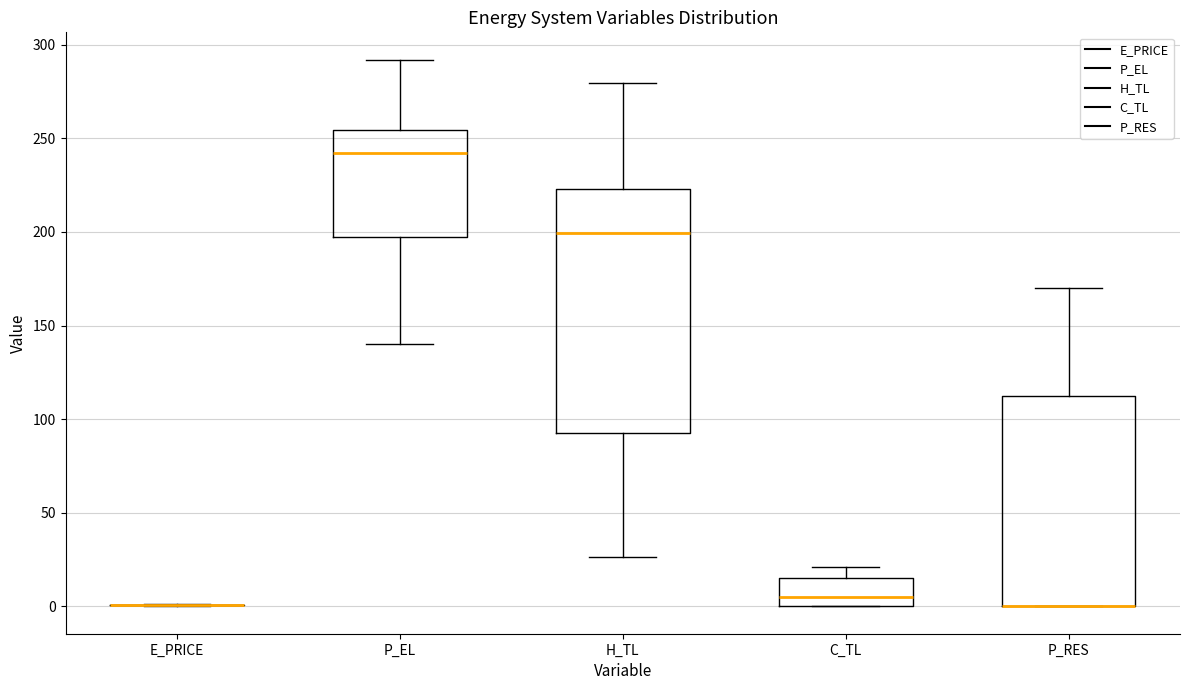

Reading left to right, transcribe this box plot: for each box, give where its median line is, the range the box spans, and where its two whiskers end, as read against the y-axis. The values are not printed on the chart, so give them approximately, as read against the axis.

E_PRICE: box collapsed to a line at 0, whiskers 0 to 0
P_EL: median 240, box 200 to 255, whiskers 140 to 290
H_TL: median 200, box 90 to 225, whiskers 25 to 280
C_TL: median 5, box 0 to 15, whiskers 0 to 20
P_RES: median 0 (drawn on the box's lower edge), box 0 to 110, whiskers 0 to 170